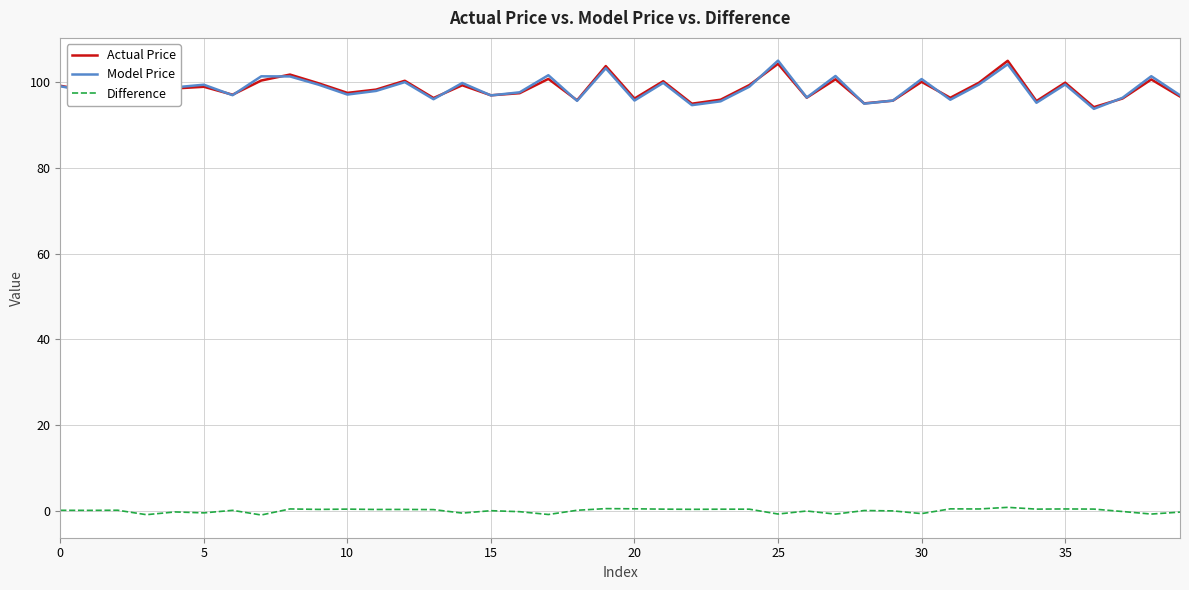

What is the highest value of the Actual Price series?

105.0